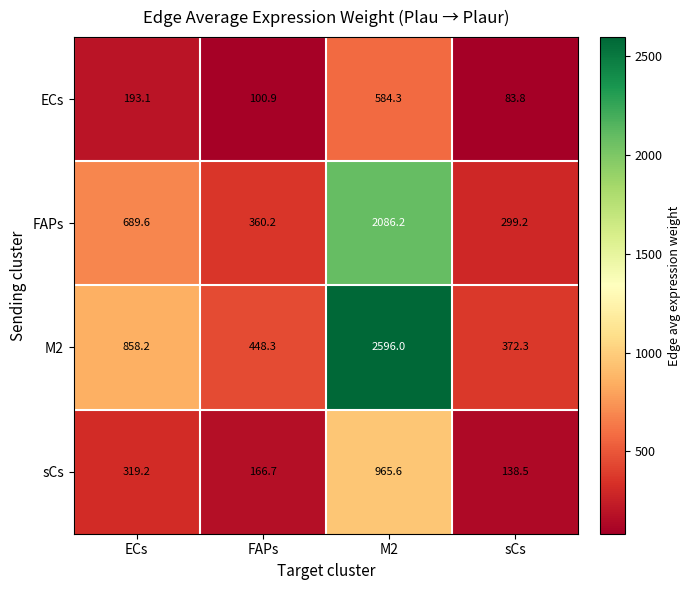

At which label does FAPs reach its minimum?

sCs